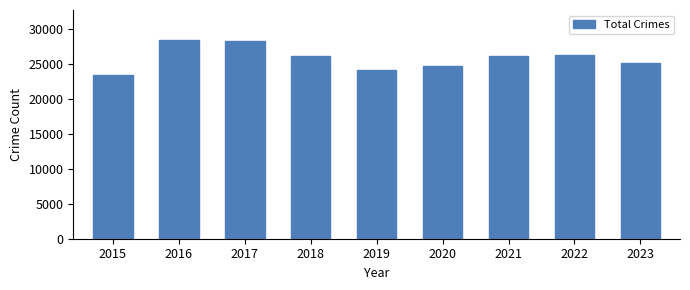

What is the difference between the maximum and second lowest values?

4290